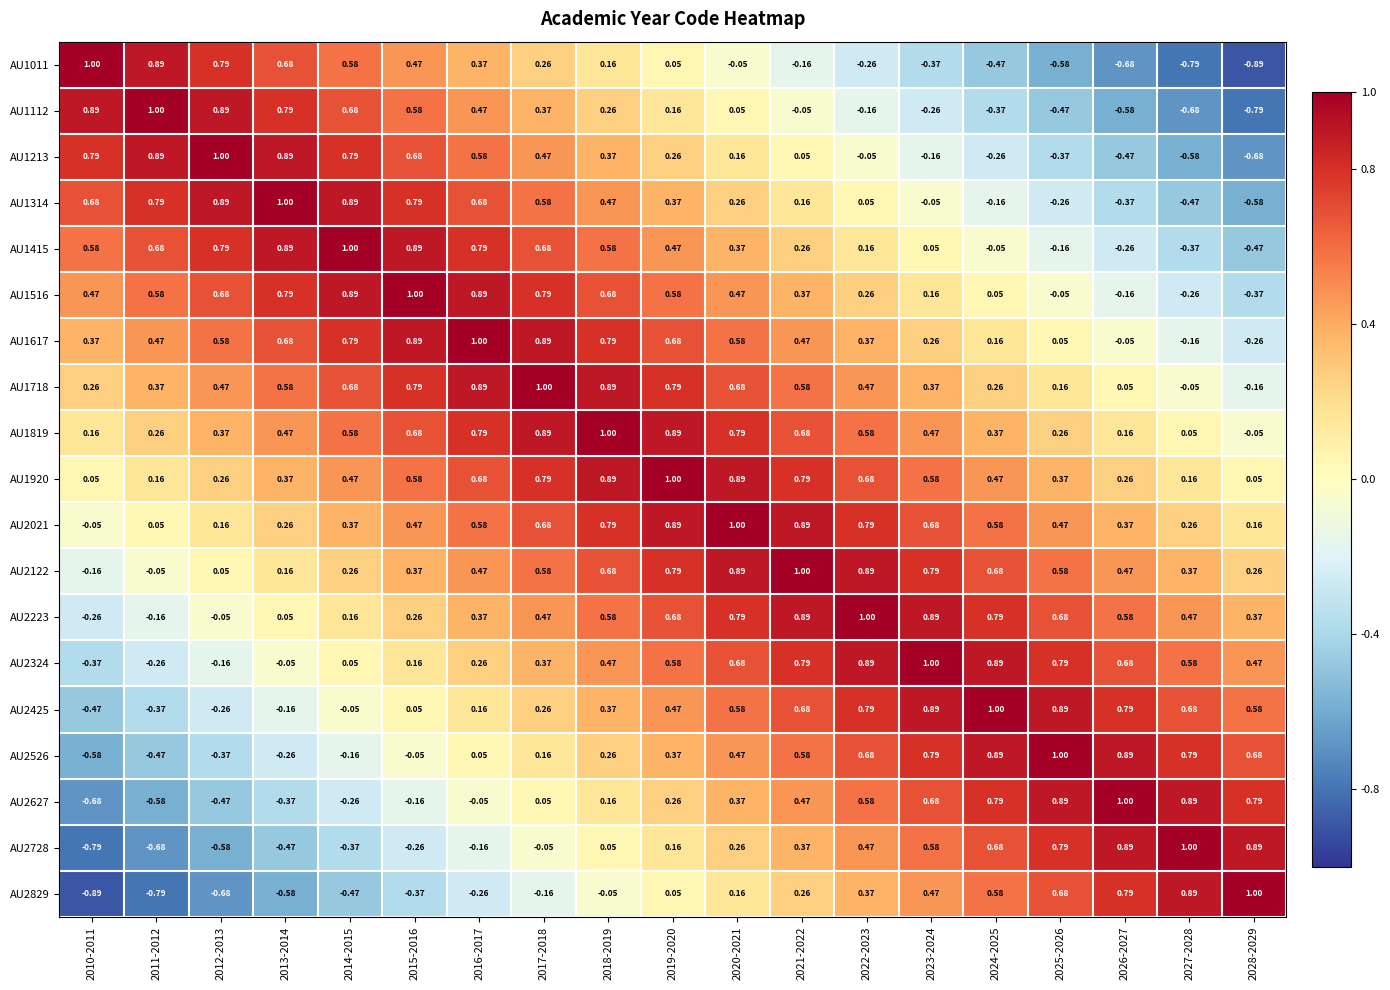

Is the value of AU1011 at 2022-2023 greater than the value of AU1819 at 2026-2027?

No